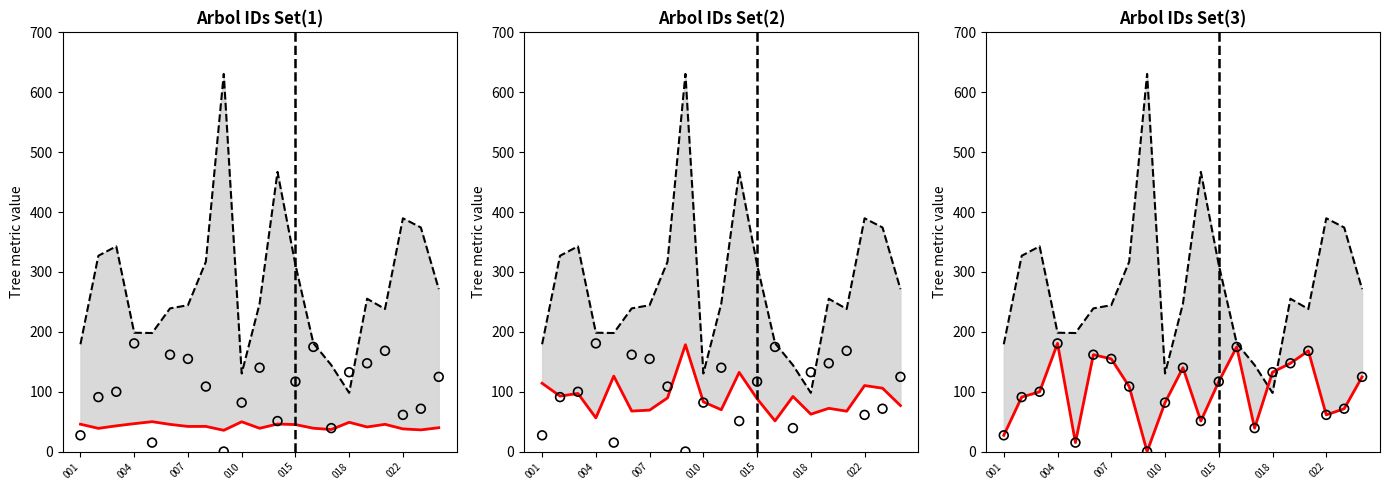

What is the total value across all series at 010?

296.1